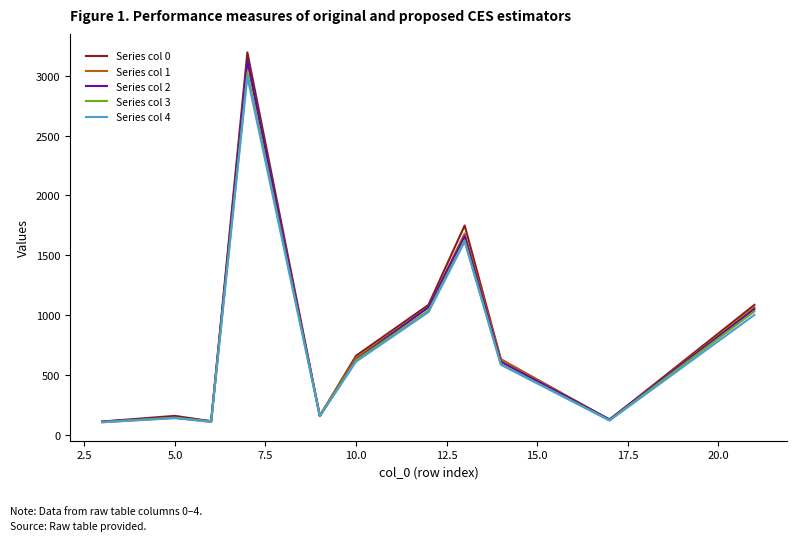

How many lines are shown in the chart?

5